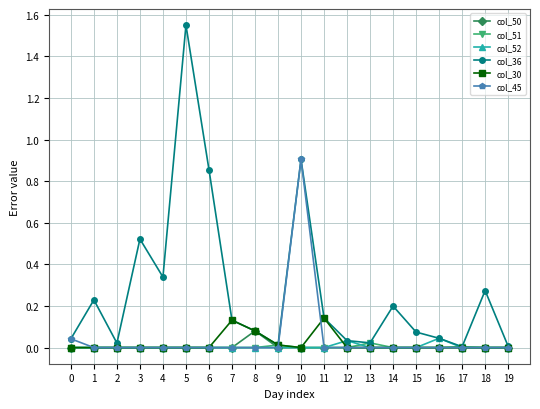

Which series has the widest spread of values?

col_36